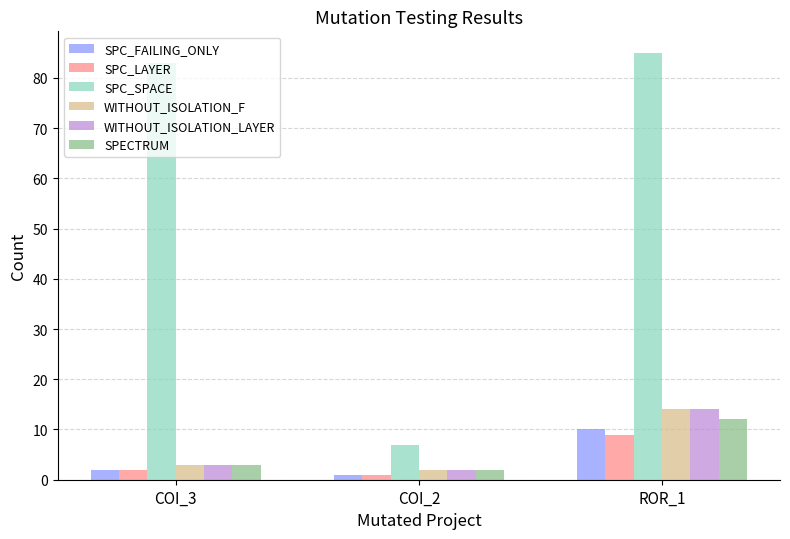

What is the minimum value for SPC_SPACE?

7